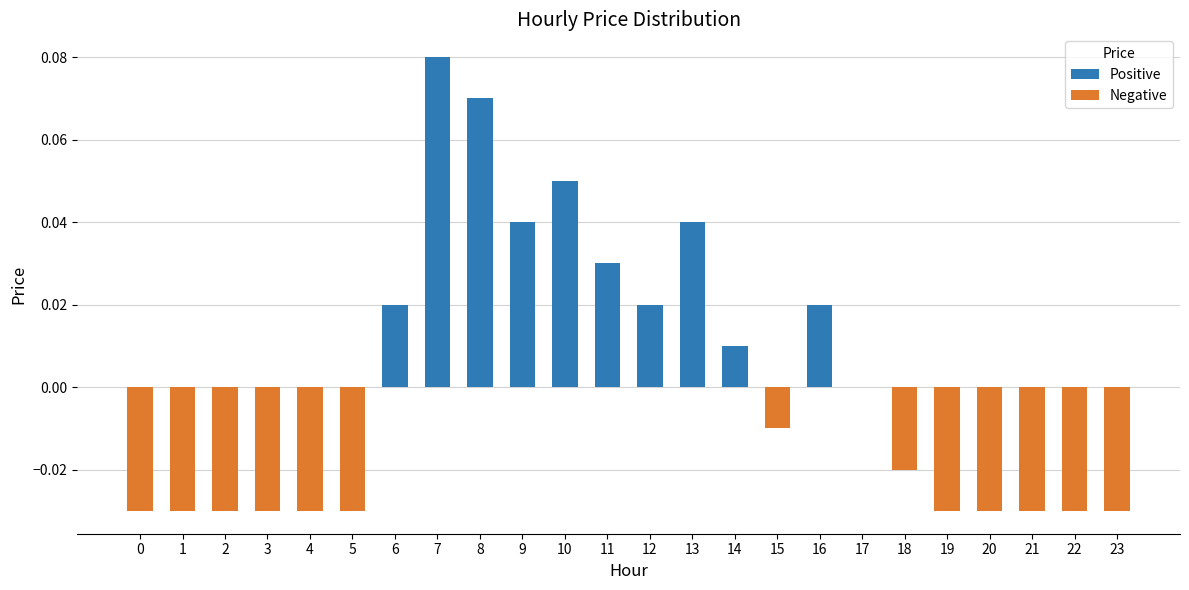

At which category does the chart reach its peak across all series?

7